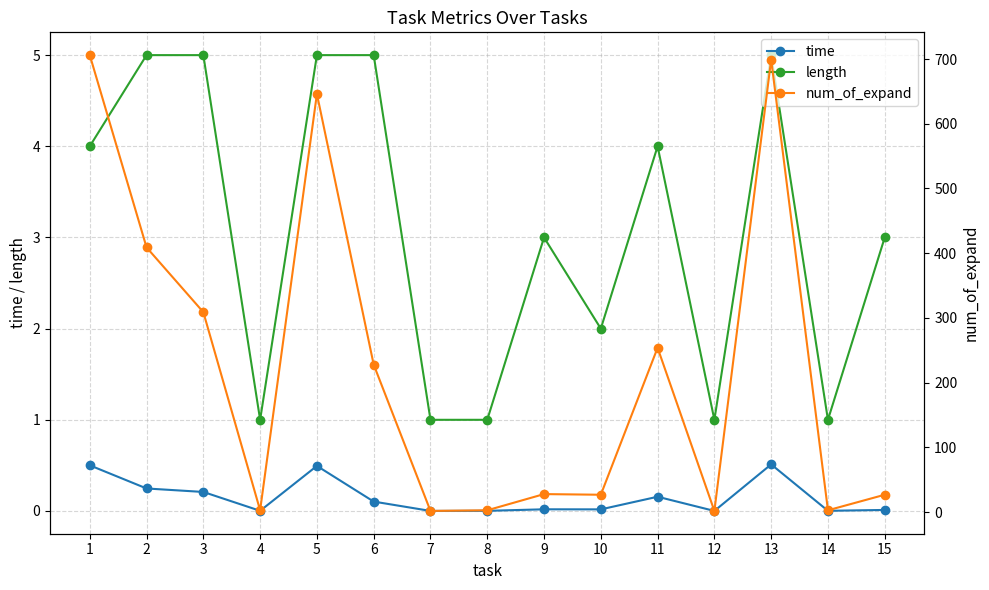

Reading left to right, transcribe all the data shown in this chart.

time: 0.5	0.2	0.2	0.0	0.5	0.1	0.0	0.0	0.0	0.0	0.2	0.0	0.5	0.0	0.0
length: 4.0	5.0	5.0	1.0	5.0	5.0	1.0	1.0	3.0	2.0	4.0	1.0	5.0	1.0	3.0
num_of_expand: 706.0	409.0	309.0	3.0	646.0	228.0	2.0	3.0	28.0	27.0	254.0	2.0	699.0	3.0	27.0